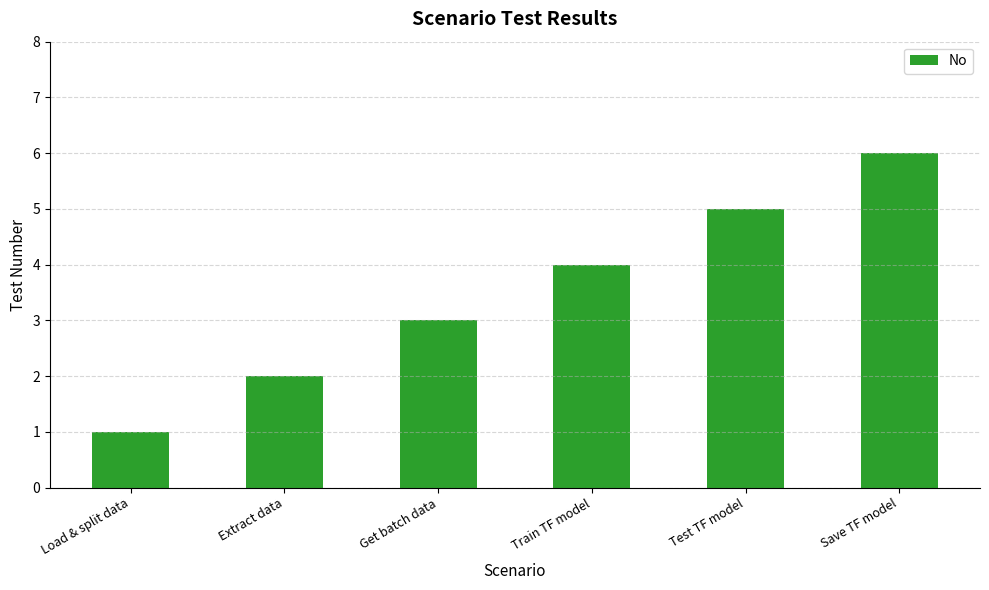

Which has a higher value, Get batch data or Save TF model?

Save TF model